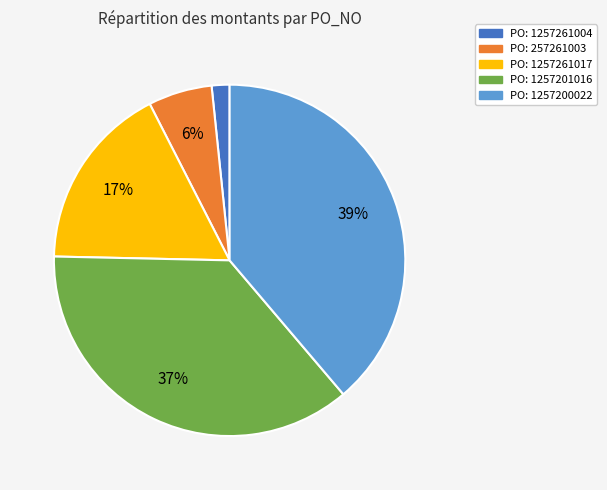

To the nearest percent, what is the difference between the largest and smallest slice percentages?

37%